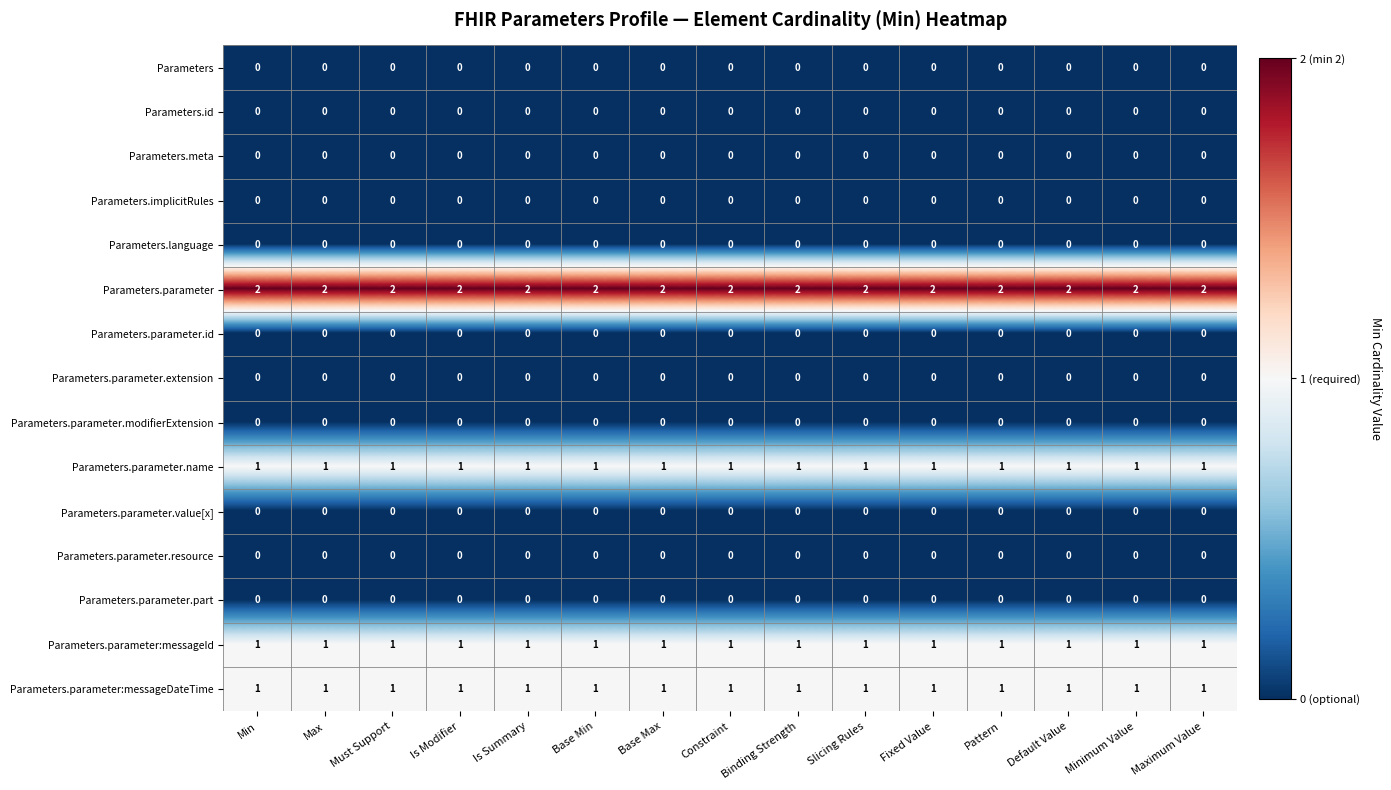

The Parameters.parameter.extension series shows 0 at Default Value. True or false?

True